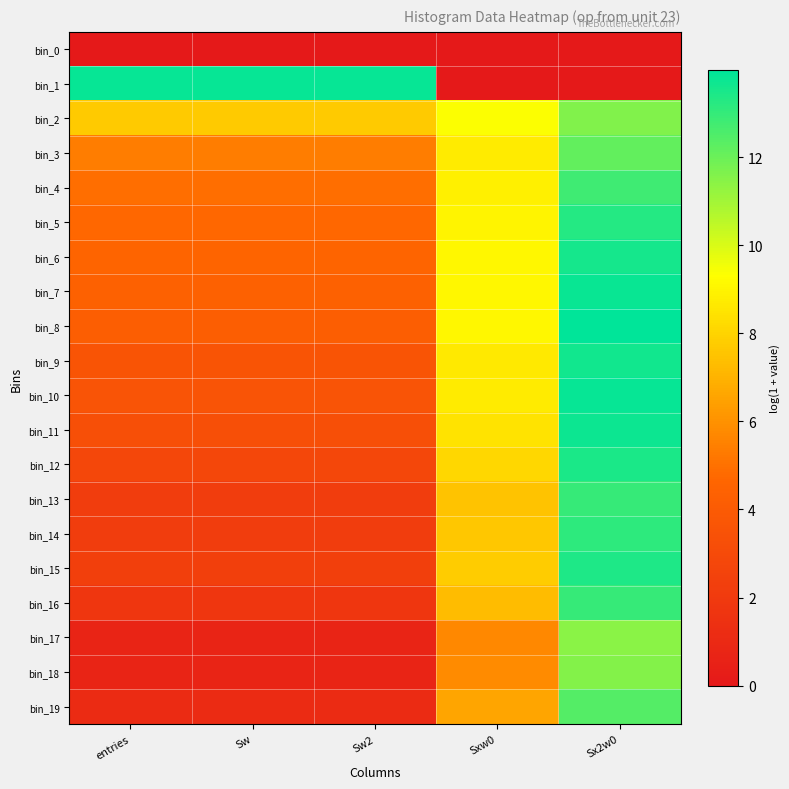

What is the difference between the highest and lowest values at Sw?

13.8